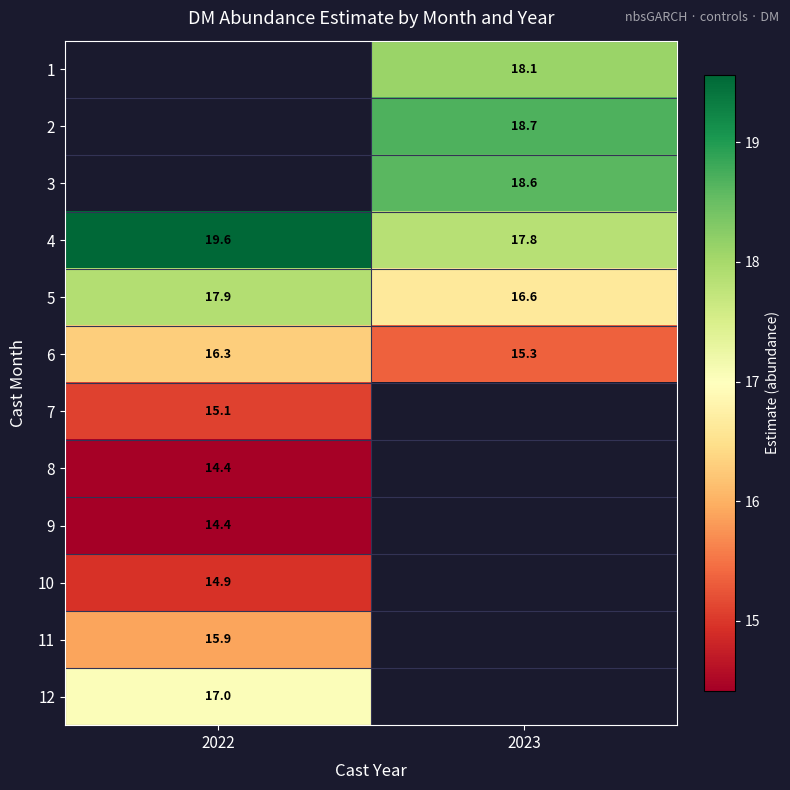

The value of 3 at 2023 is 4.4. True or false?

False